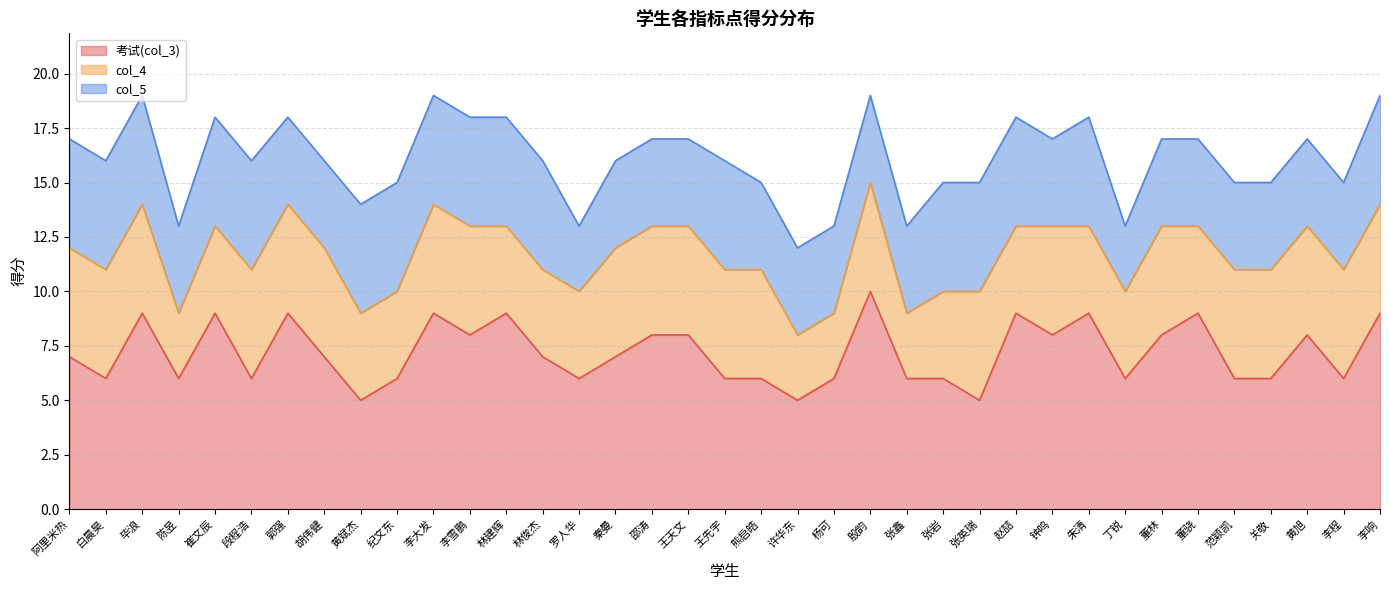

How many data points in 考试(col_3) are above 7?

16